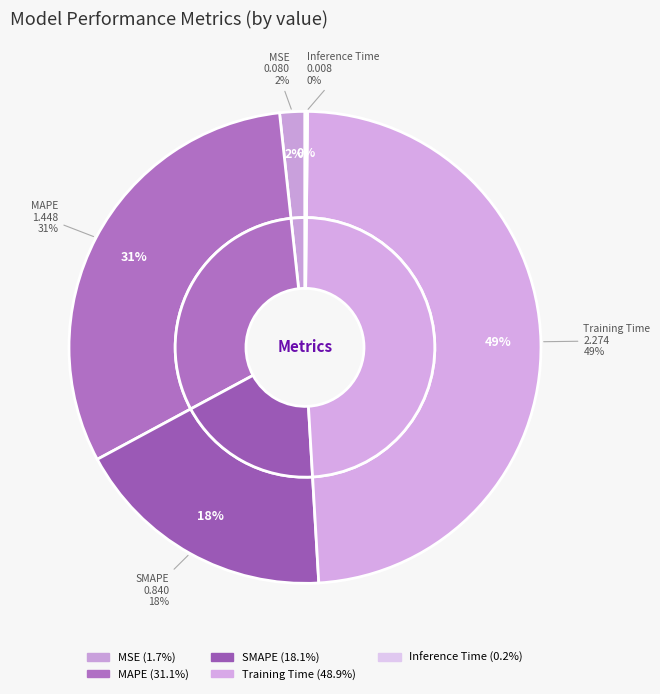

Is the sum of MAPE and MSE greater than half?

No